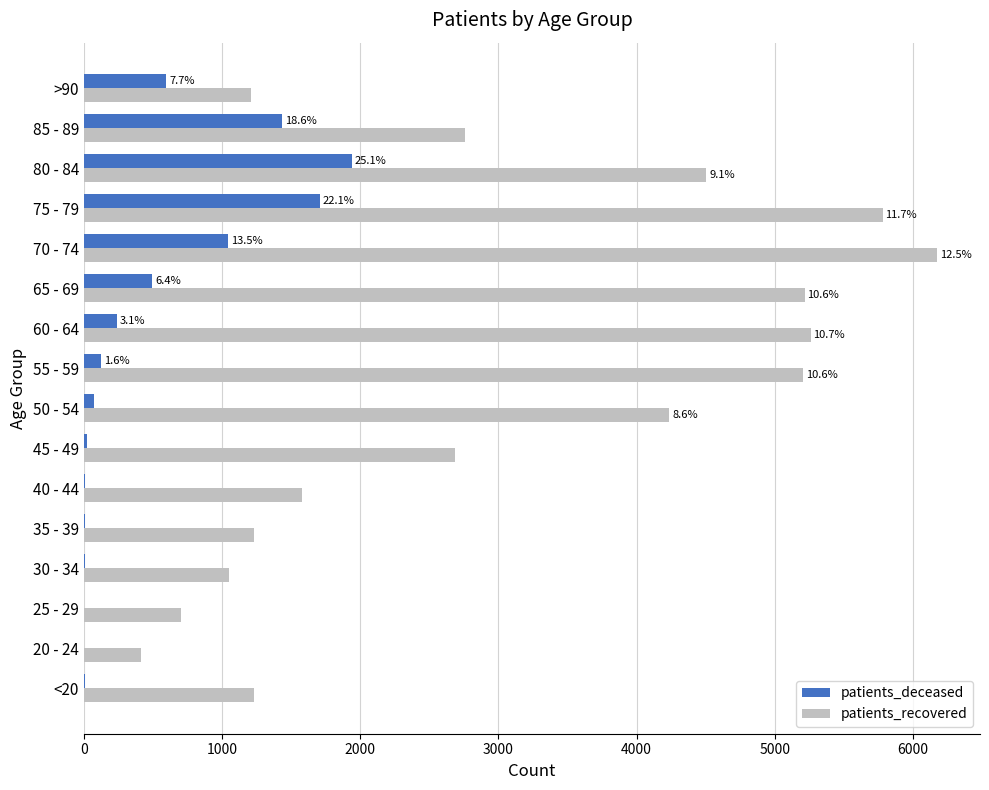

What is the greatest value displayed?

6176